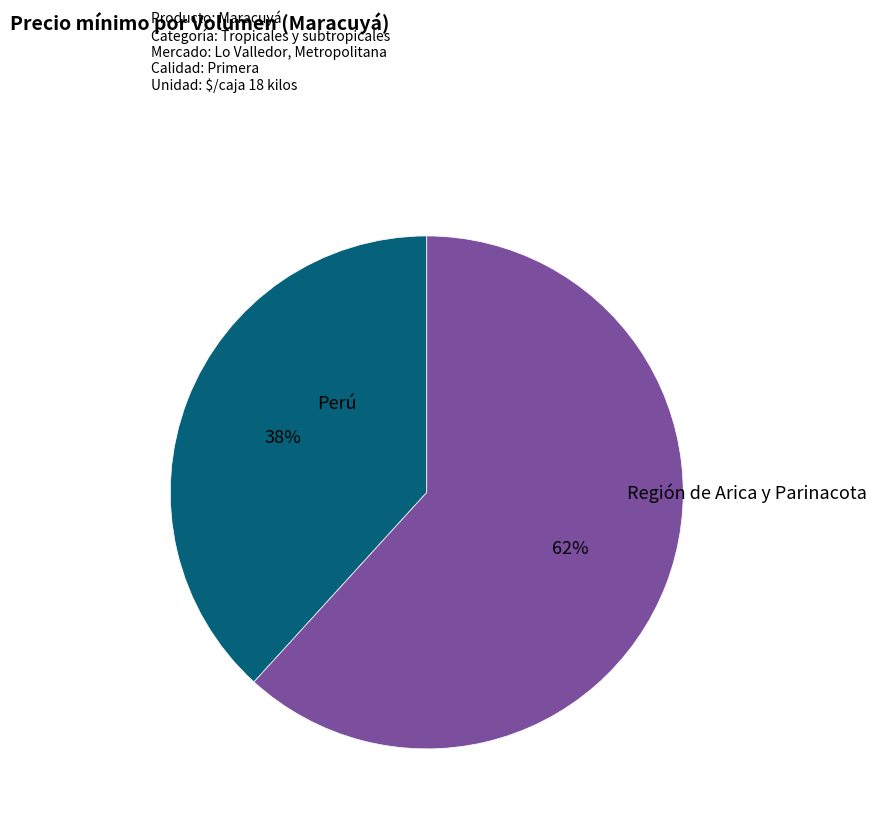

To the nearest percent, what percentage of the pie is Región de Arica y Parinacota?

62%